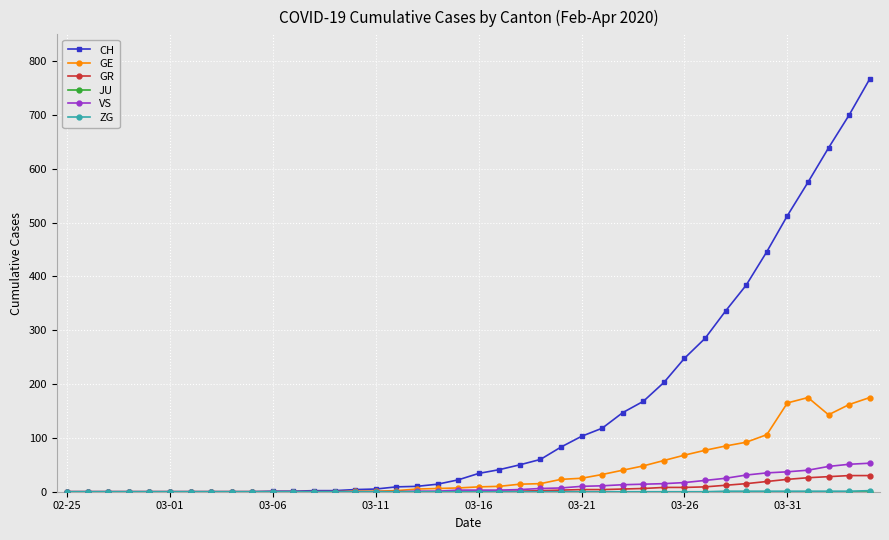

Which series has the widest spread of values?

CH